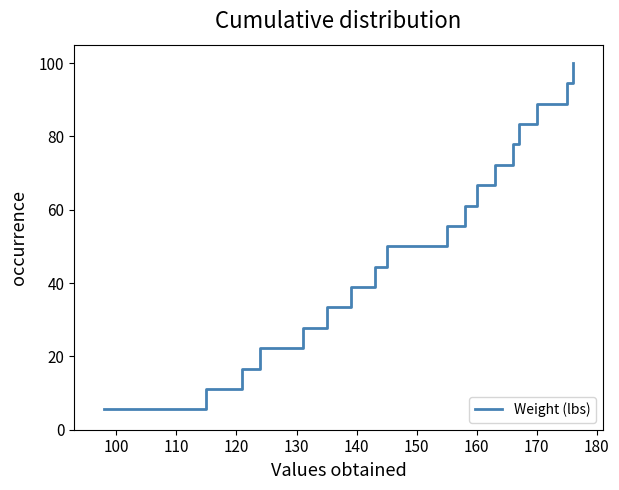

What is the difference between the maximum and minimum values?

94.4